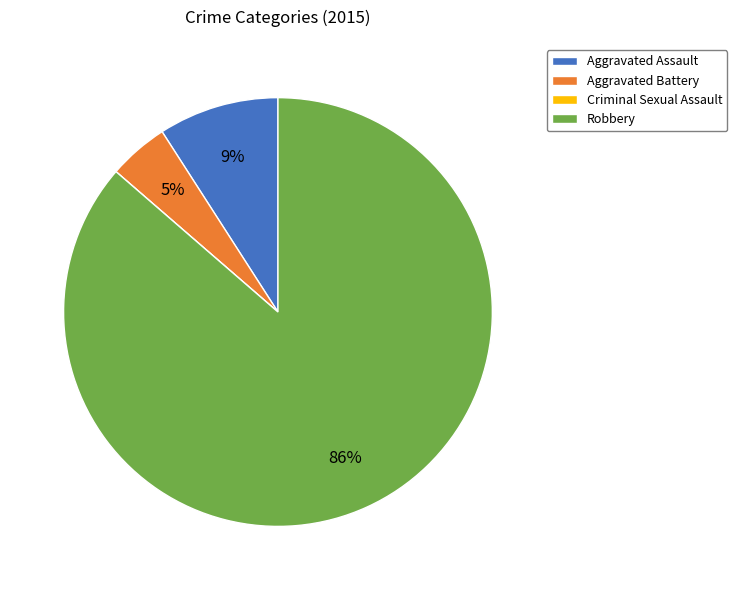

To the nearest percent, what is the average slice percentage?

25%